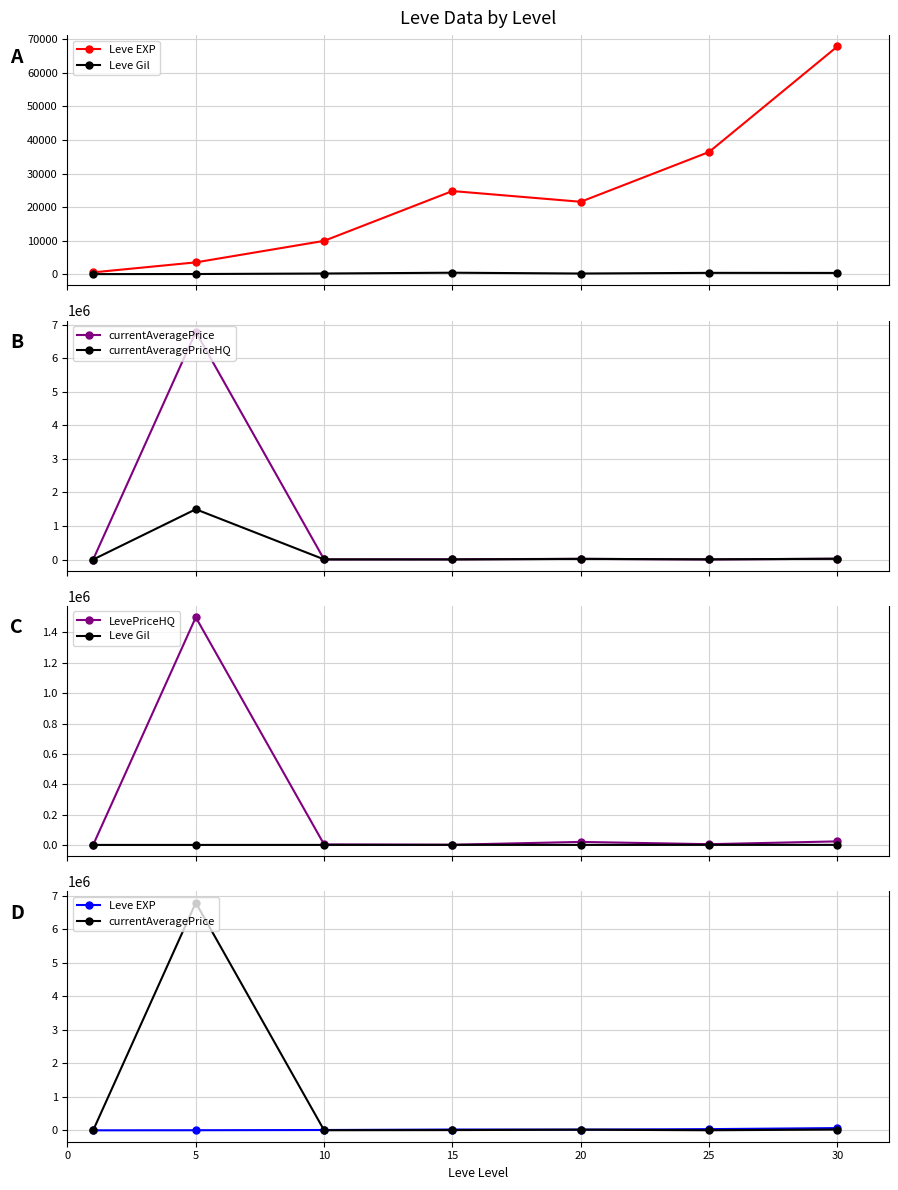

True or false: LevePriceHQ has a value of 769.4 at 10.

False